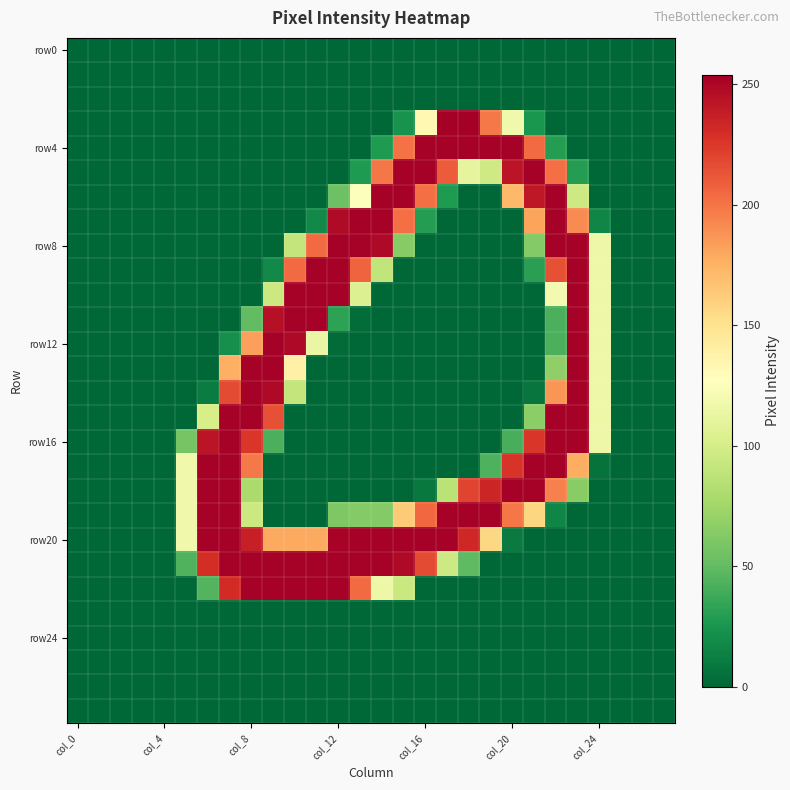

At which category is the sum across all series the highest?

23